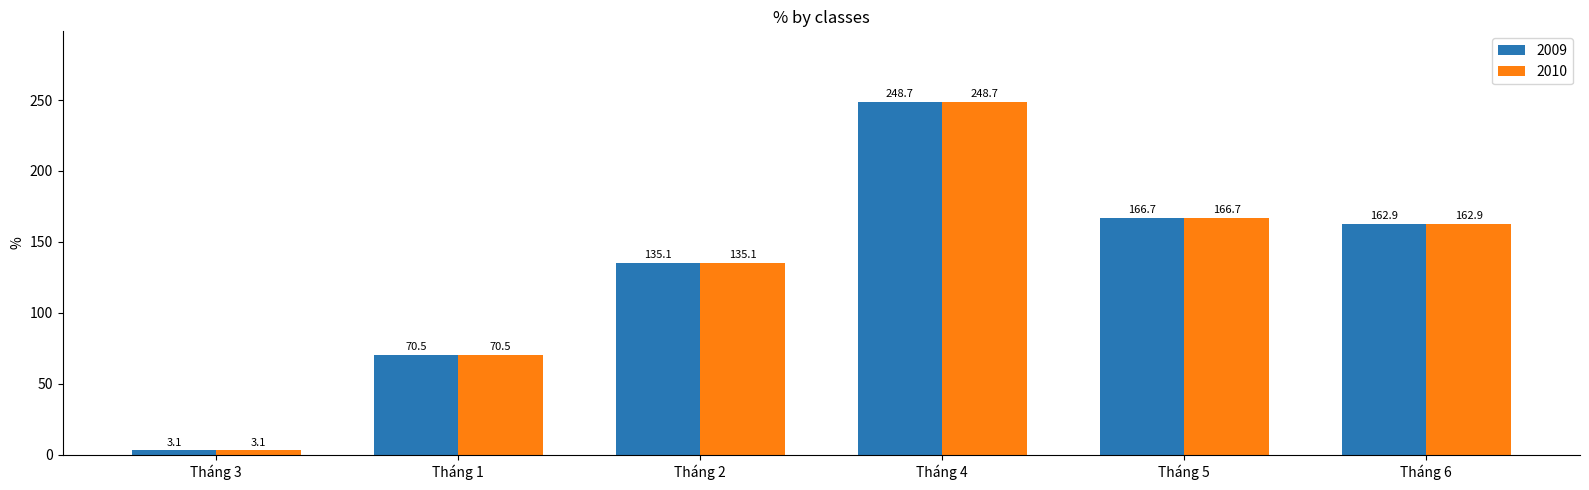

At which label does 2009 reach its minimum?

Tháng 3